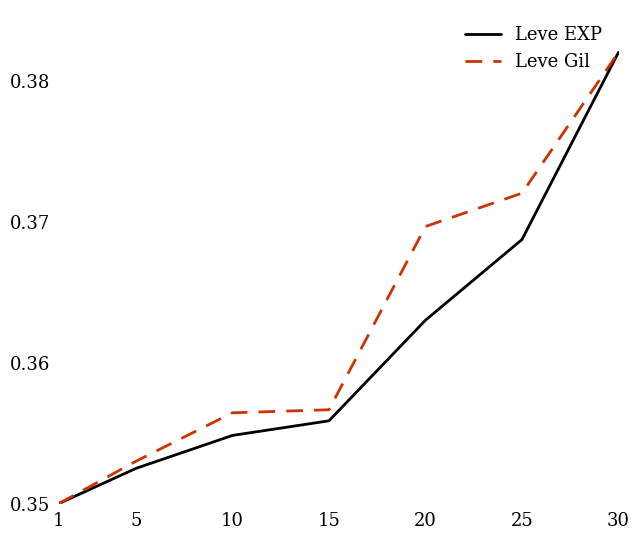

Which label corresponds to the largest value in the chart?

30